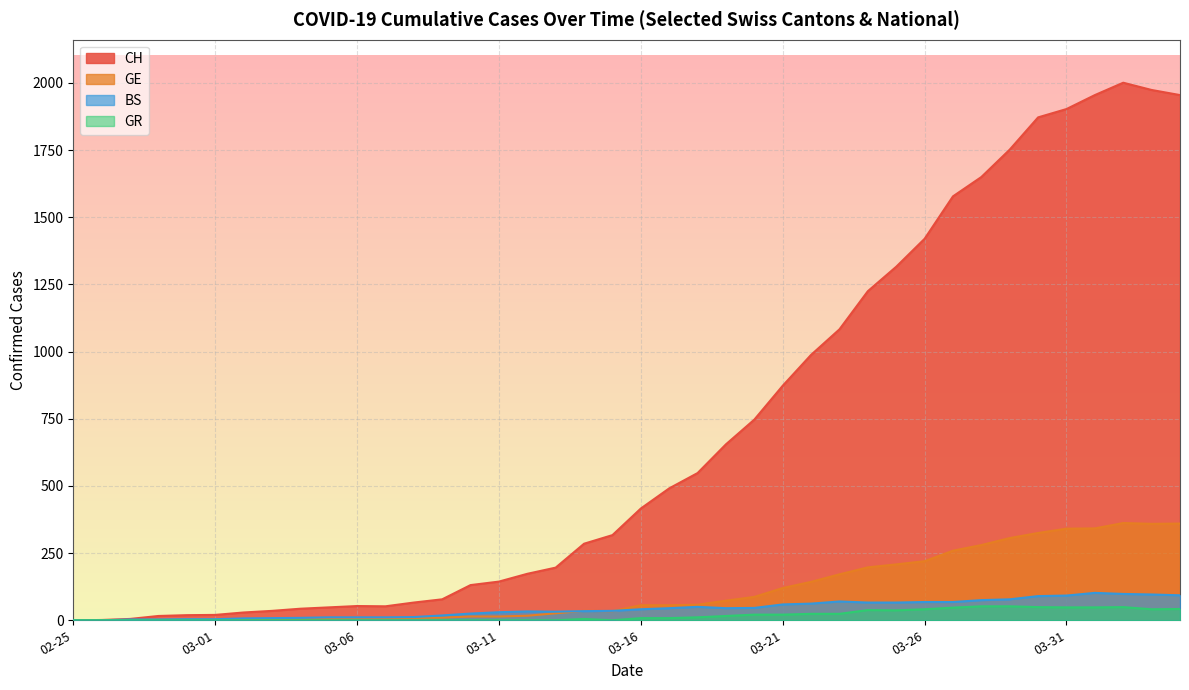

What is the label of the 23rd point from the right?

2020-03-13